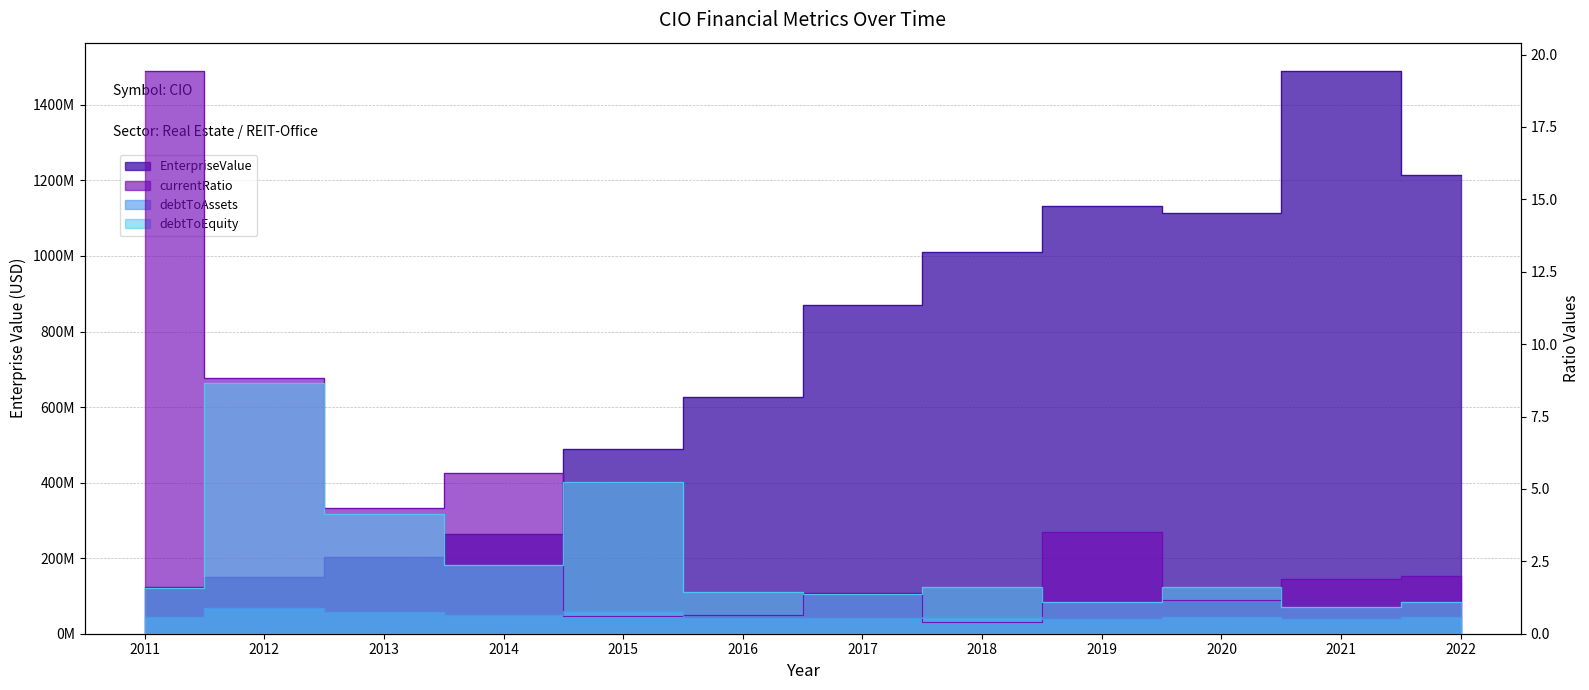

True or false: currentRatio and debtToAssets cross at least once.

True